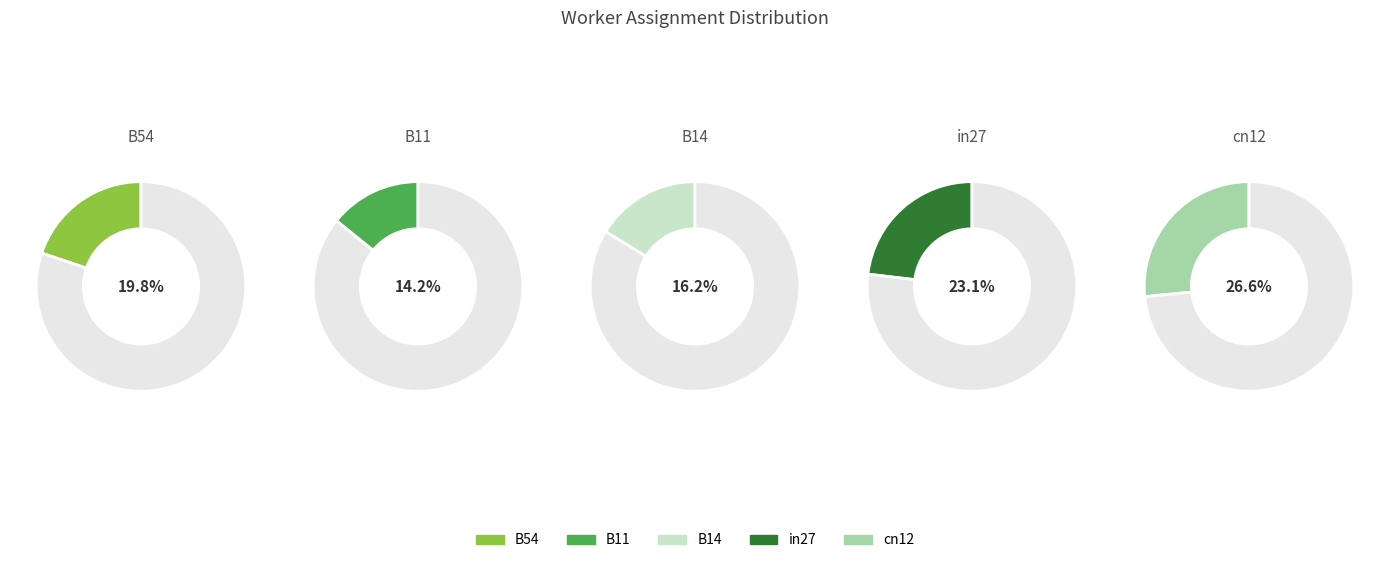

Rank the categories by value from highest to lowest.

cn12, in27, B54, B14, B11